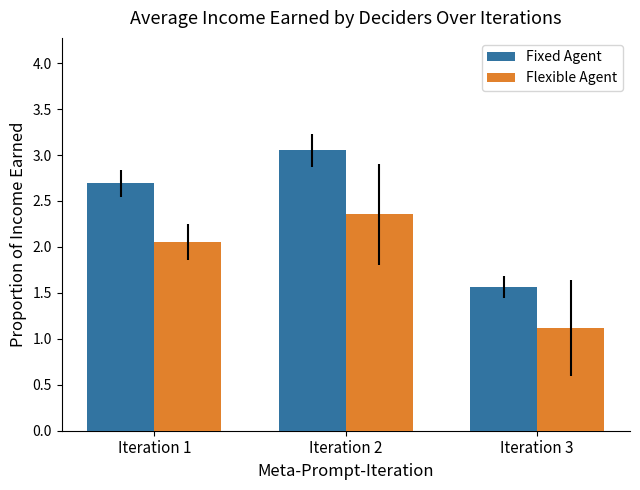

True or false: Flexible Agent has a value of 0.7 at Iteration 2.

False